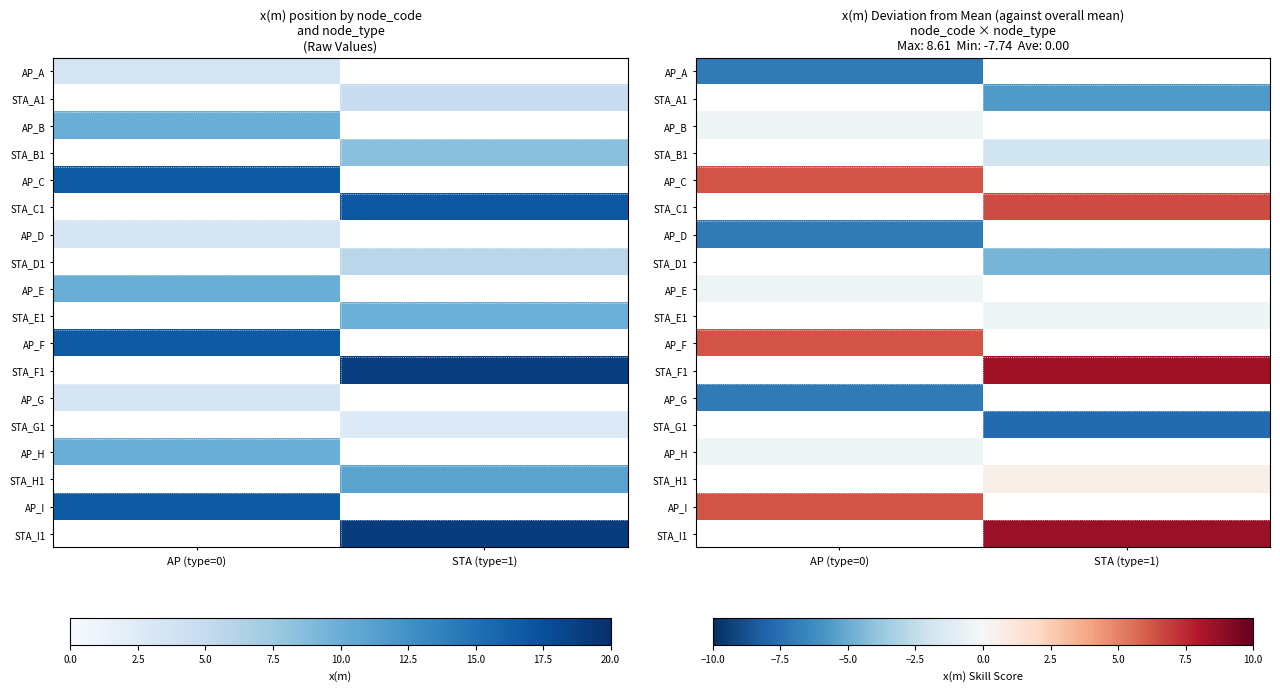

At which label does STA_H1 reach its minimum?

AP (type=0)